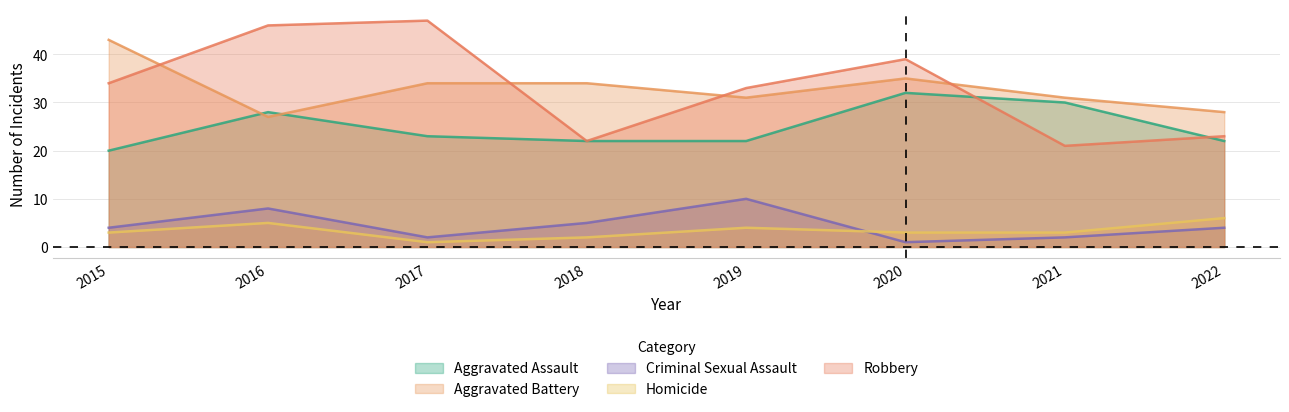

Does the chart have visible grid lines?

Yes